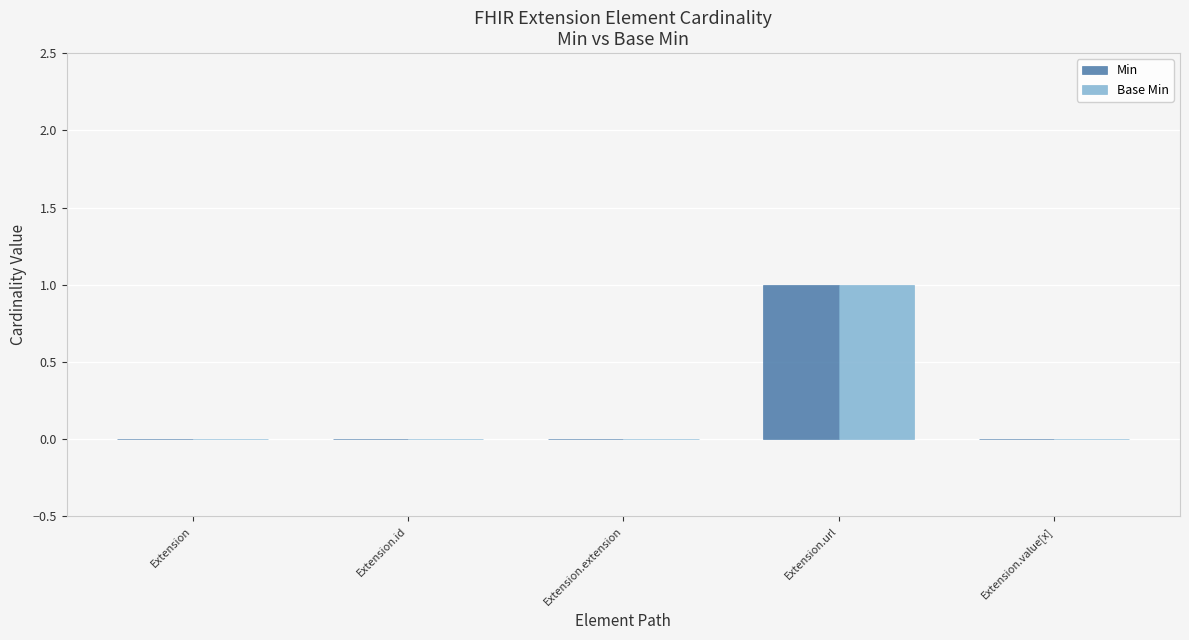

Which category has the highest value in the Min series?

Extension.url